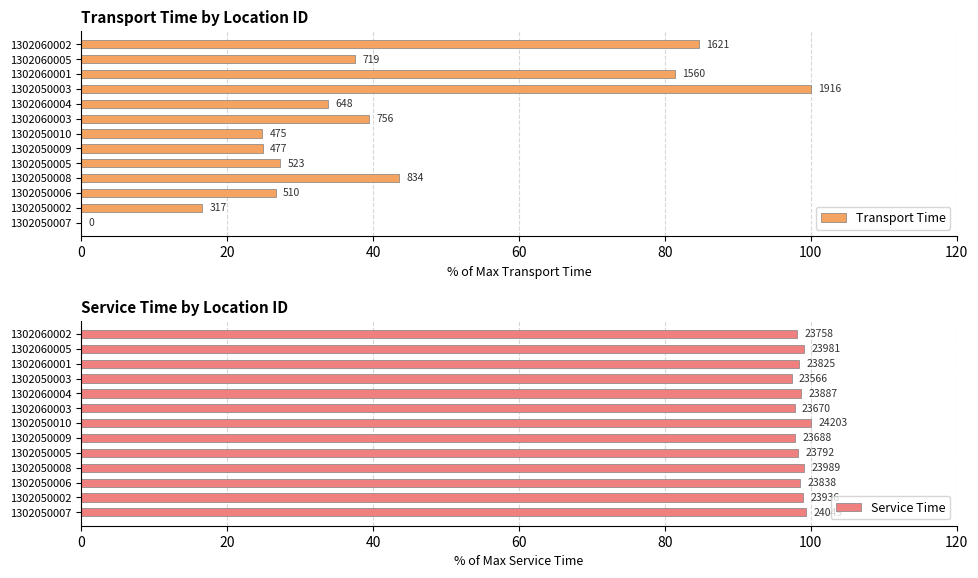

Rank the series at 1302050007 from highest to lowest value.

Service Time, Transport Time